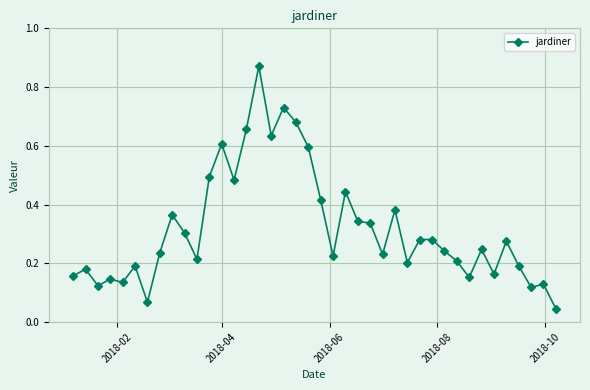

True or false: there are more than 1 points higher than both neighbors.

True